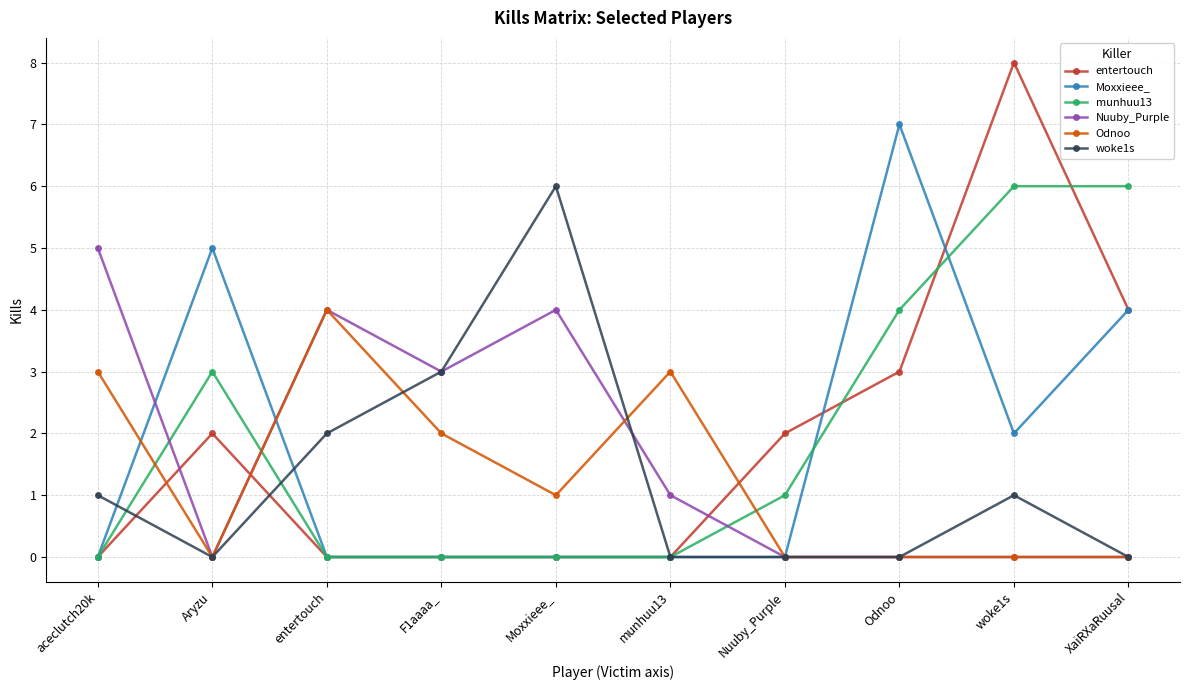

What are all the series names shown in the legend?

entertouch, Moxxieee_, munhuu13, Nuuby_Purple, Odnoo, woke1s